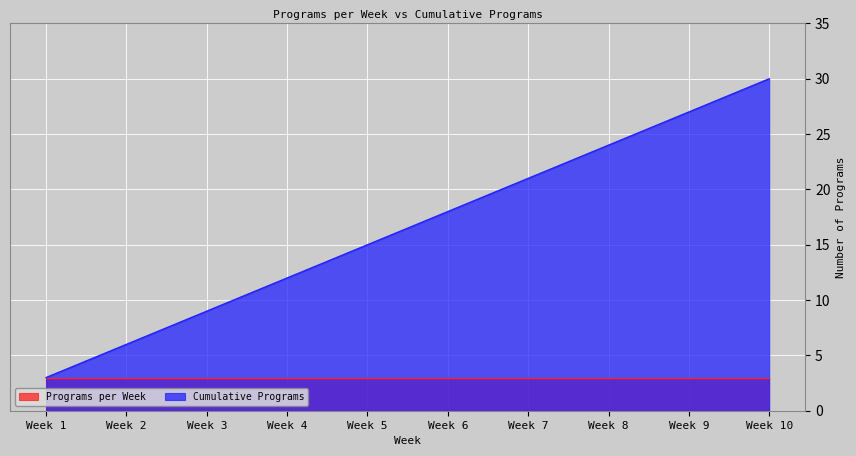

What is the sum of the values at Week 10 and Week 1?

33